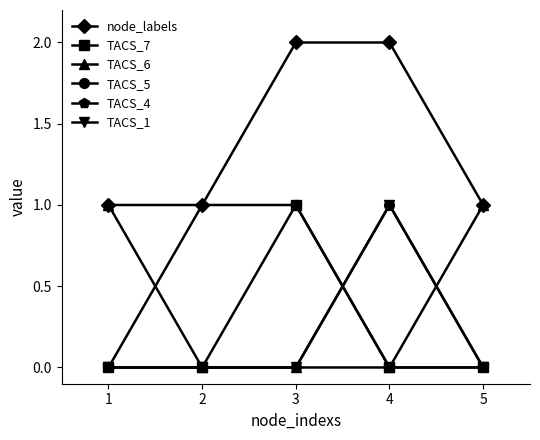

Does the chart have visible grid lines?

No